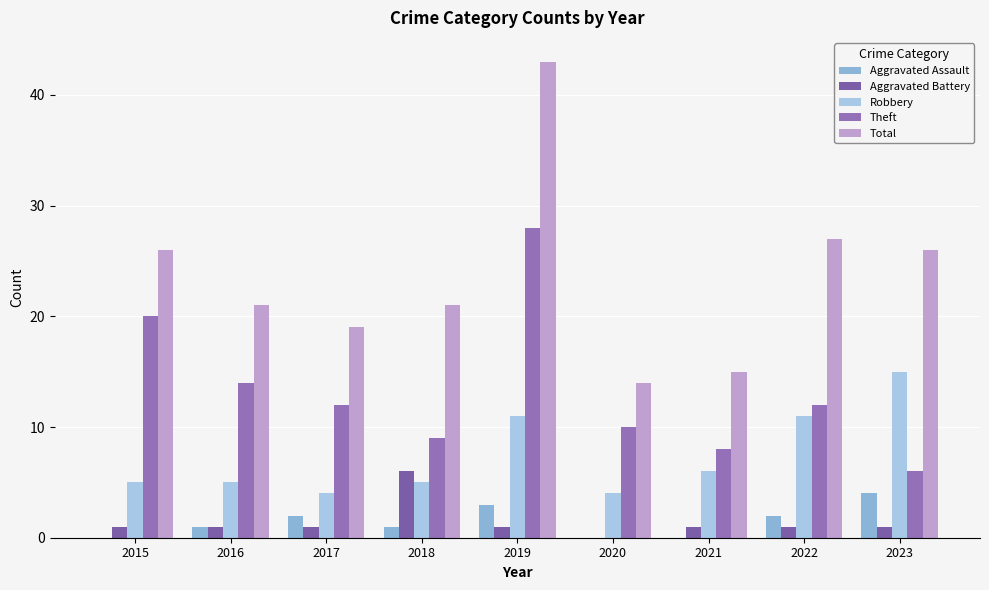

What is the sum of the Theft values at 2021 and 2018?

17